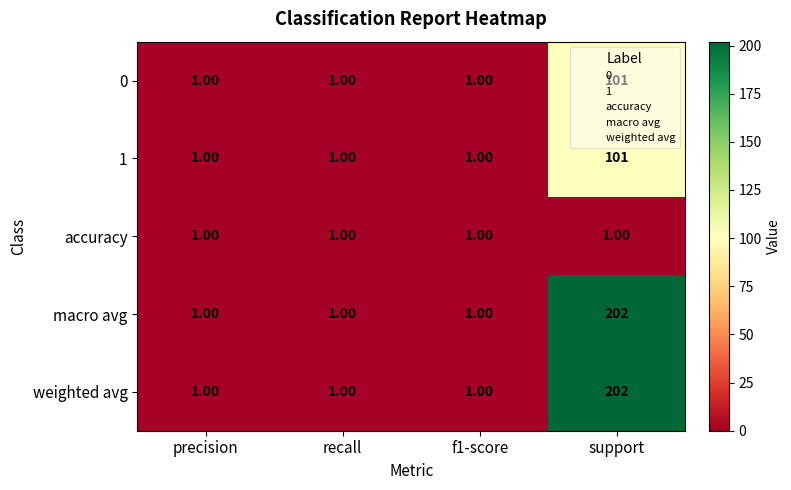

What is the average value of the 1 series?

26